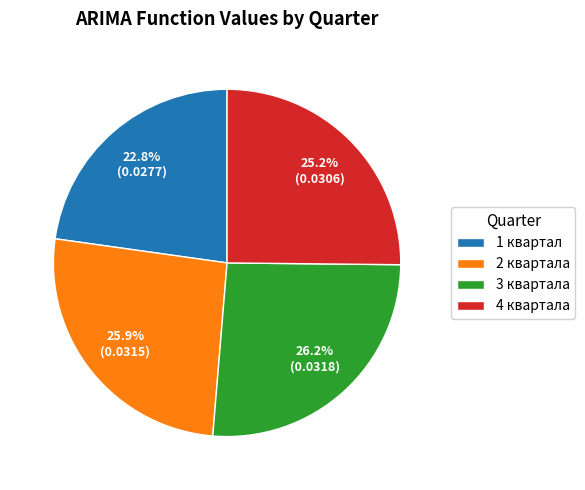

What percentage is NOT represented by 4 квартала?

74.8%